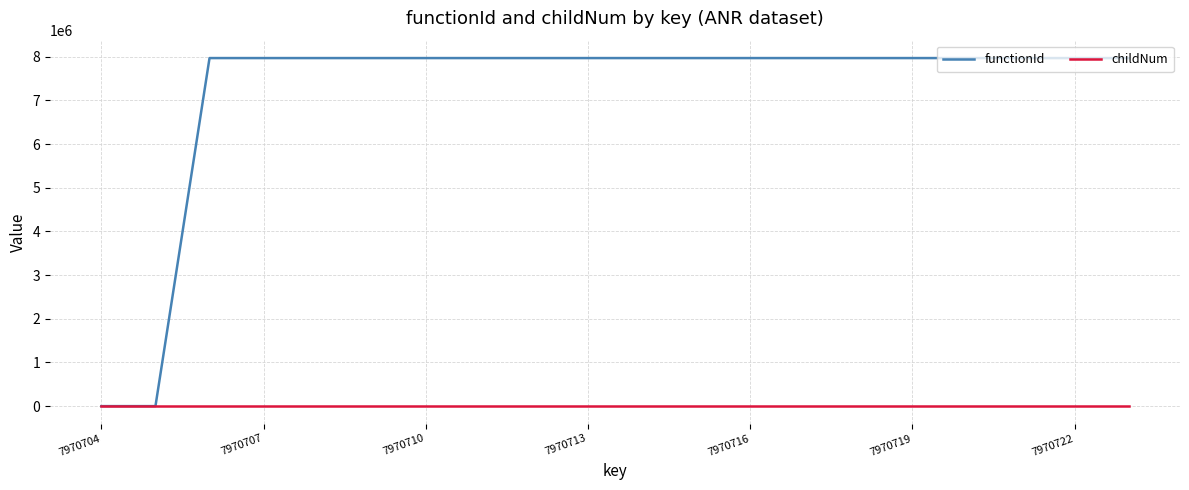

List the series in order of their overall mean, lowest first.

childNum, functionId